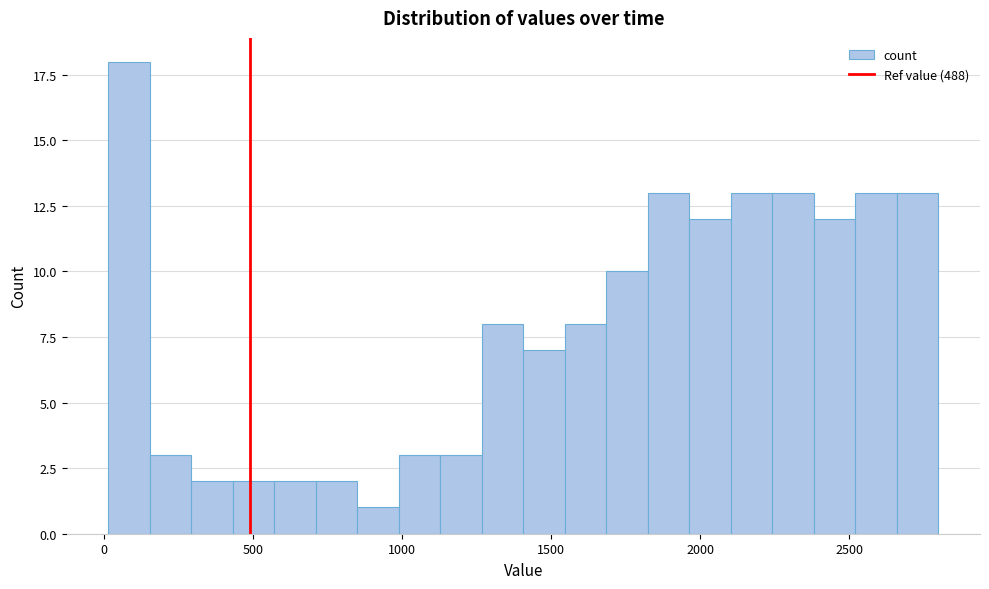

Read against the x-axis, roughly where is the centre of the tallest bar?

100